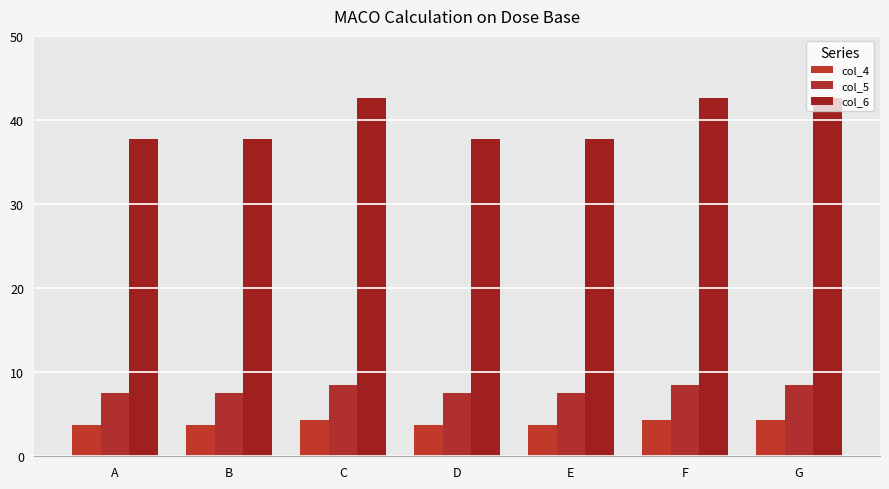

At which category is the sum across all series the highest?

C